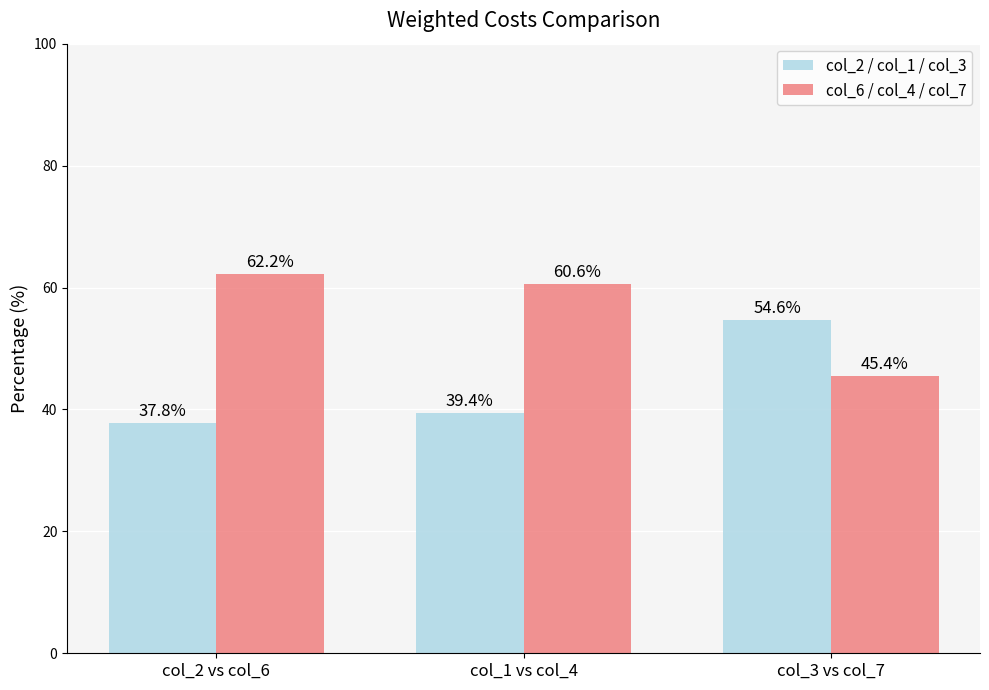

List the series in order of their overall mean, highest first.

col_6 / col_4 / col_7, col_2 / col_1 / col_3